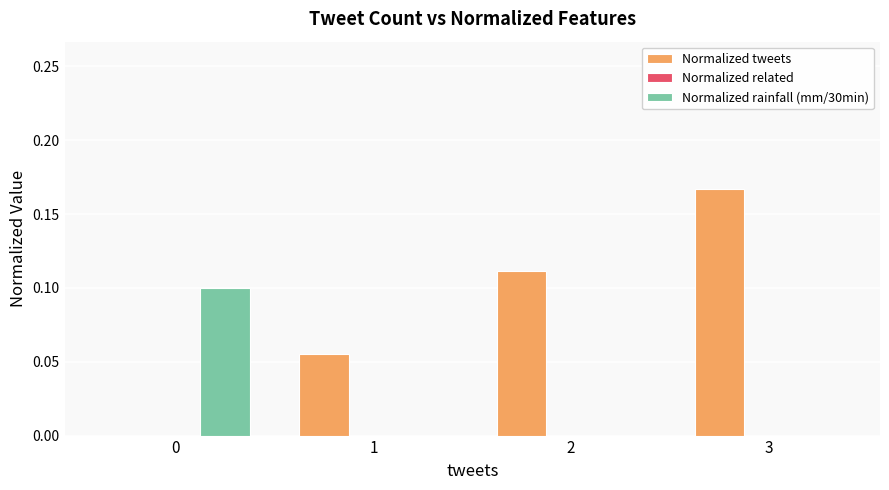

At which category is the sum across all series the highest?

3